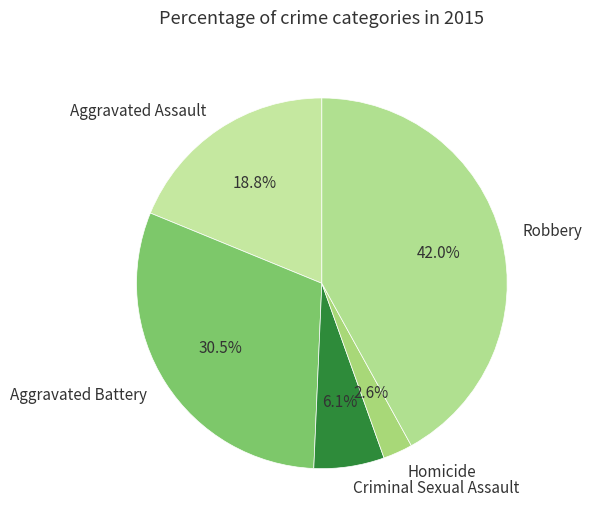

Which slice is the smallest?

Homicide